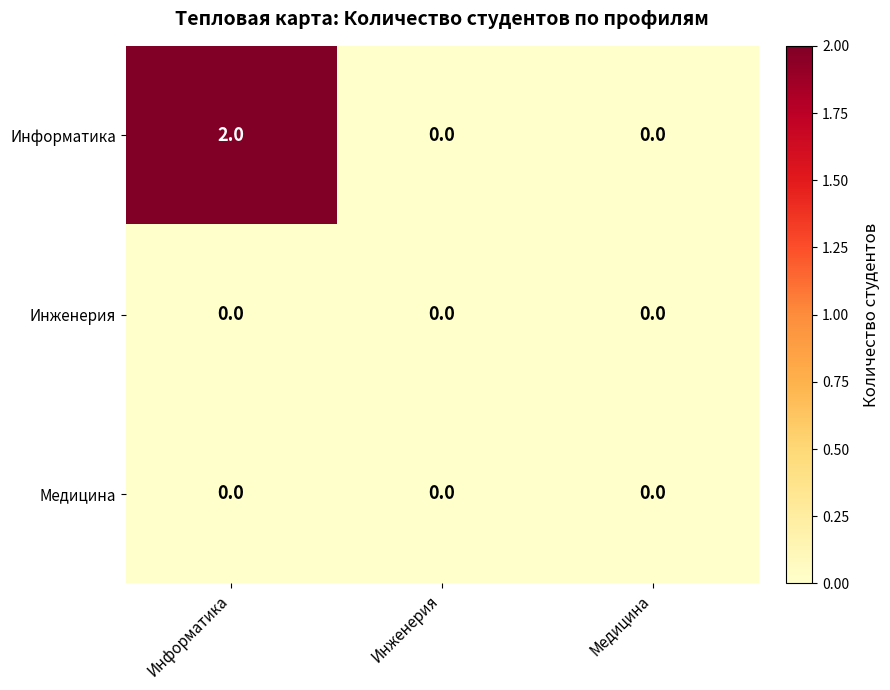

Count the Информатика values in the range 0 to 2.

3